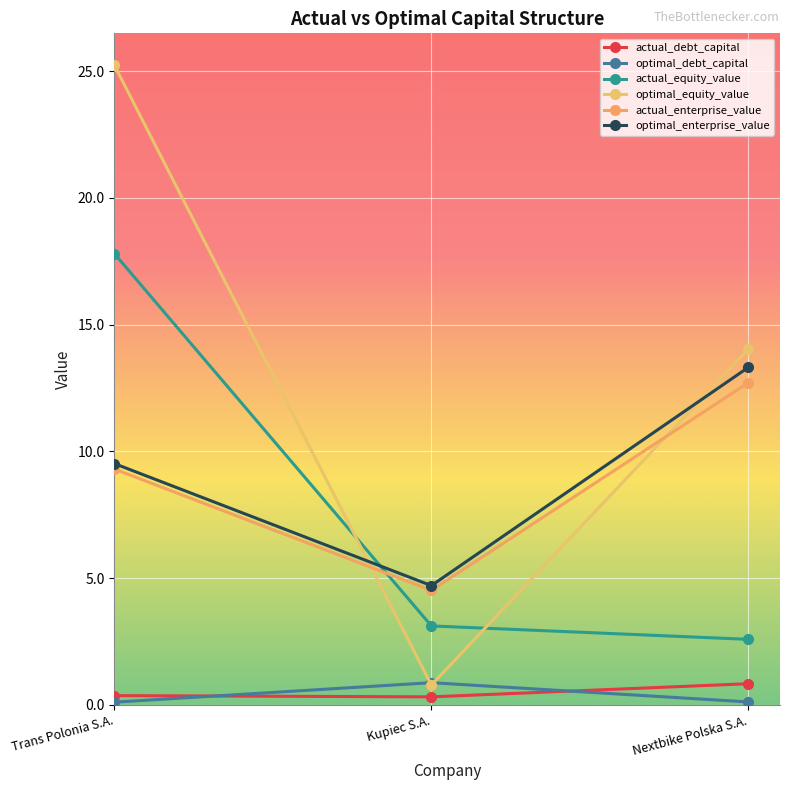

What is the total value across all series at Nextbike Polska S.A.?

43.6